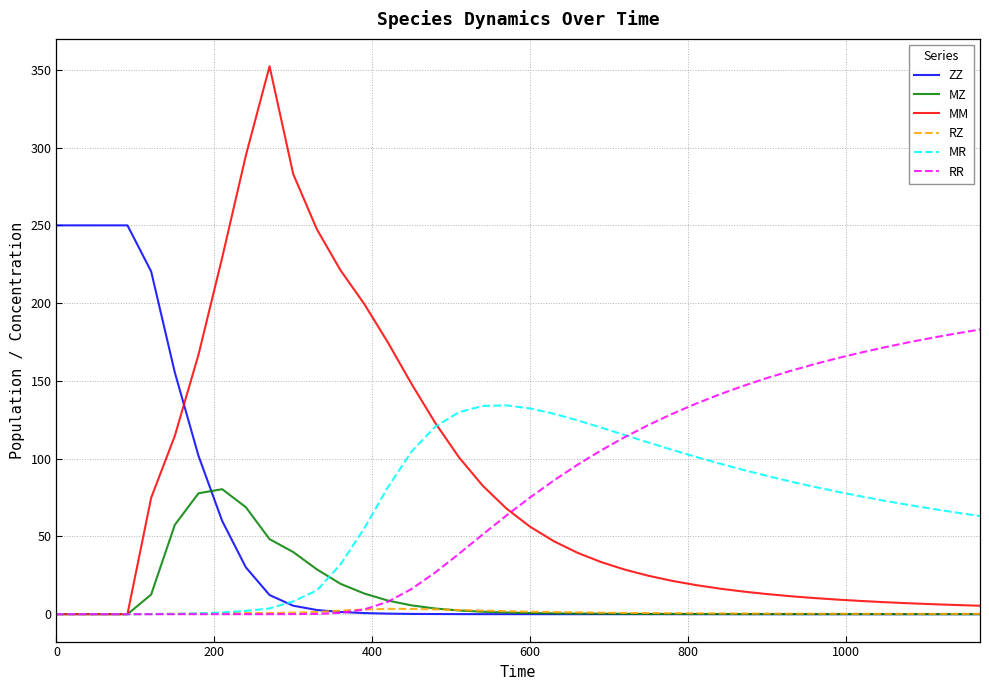

True or false: ZZ has more than 0 points higher than both neighbors.

True